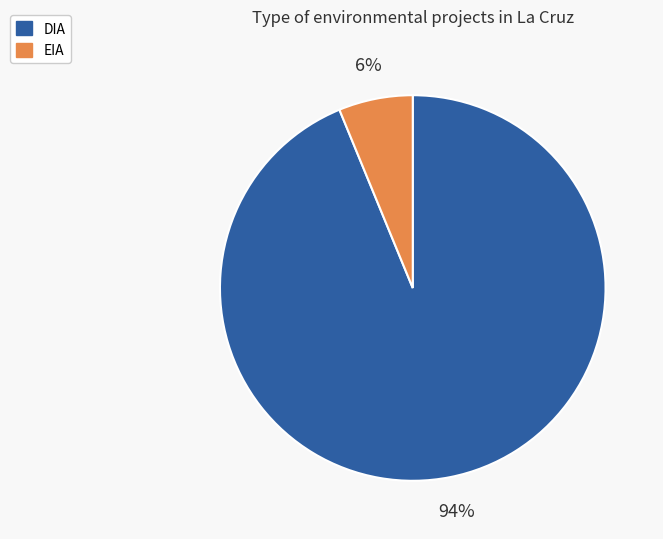

Which category has the smallest portion of the pie?

EIA